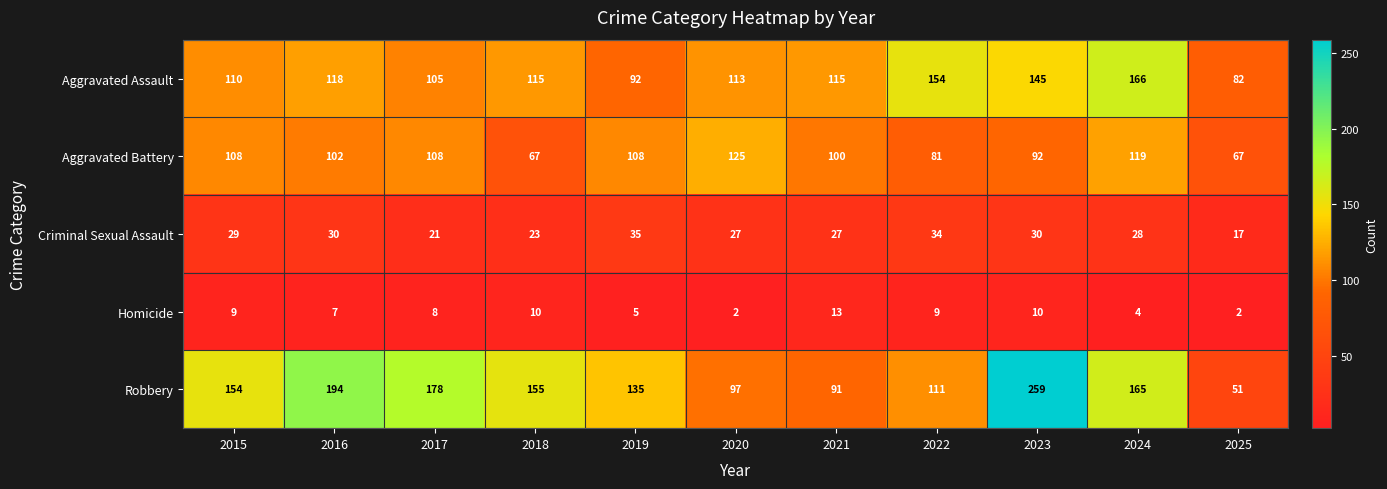

The Aggravated Assault series shows 115 at 2021. True or false?

True